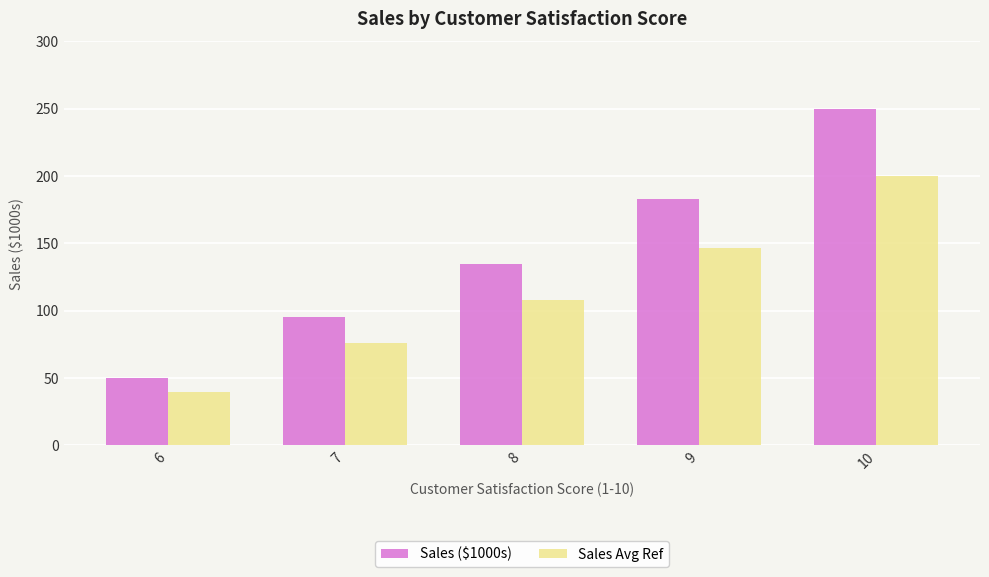

How many distinct data groups are displayed?

2